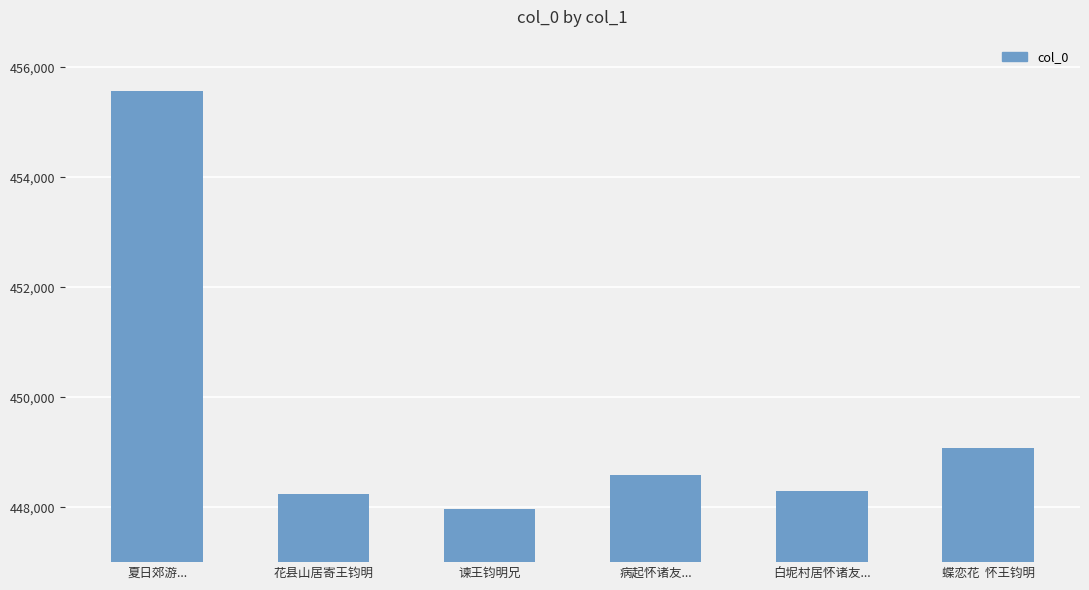

How many values are below 448592?

3